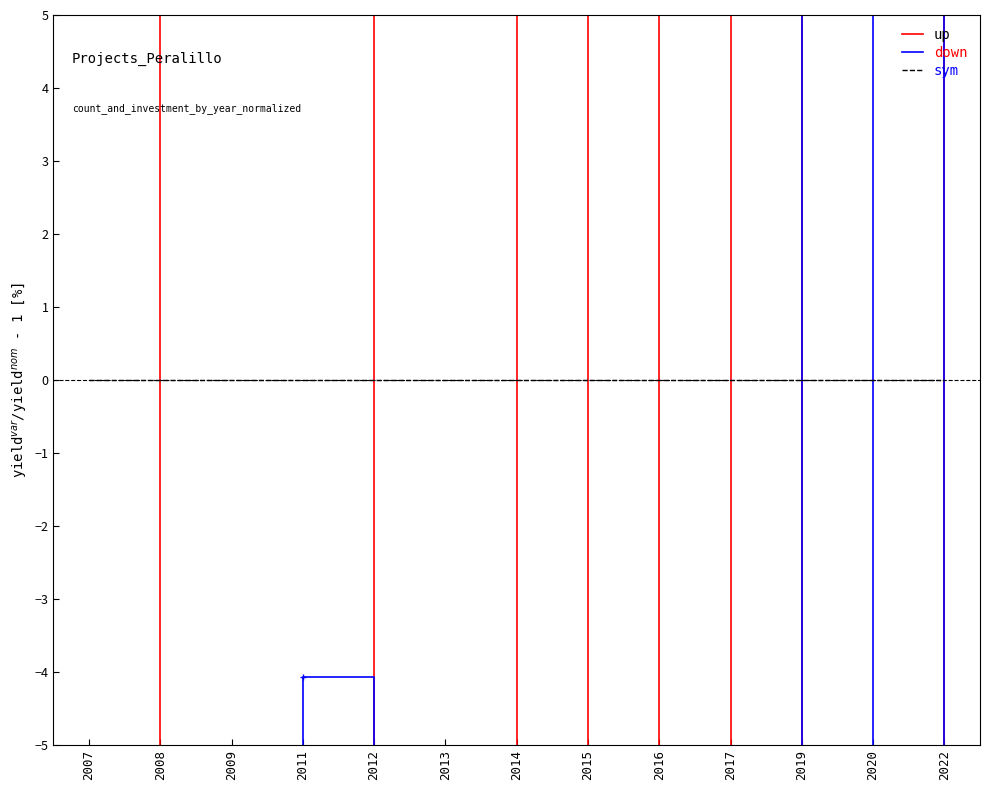

True or false: down has more than 0 points higher than both neighbors.

True